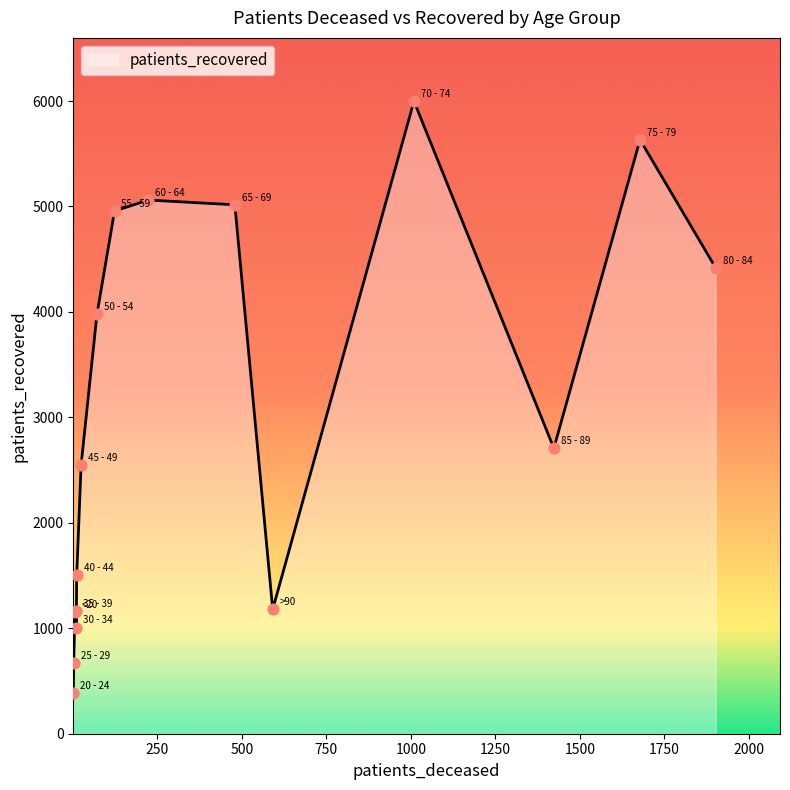

Which series has the largest total across all categories?

patients_recovered